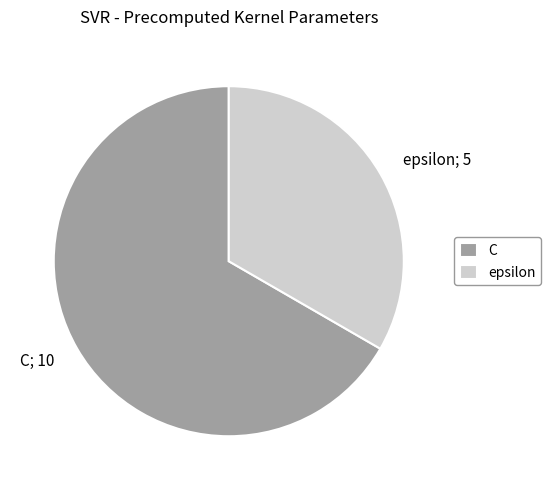

Is the sum of epsilon and C greater than half?

Yes